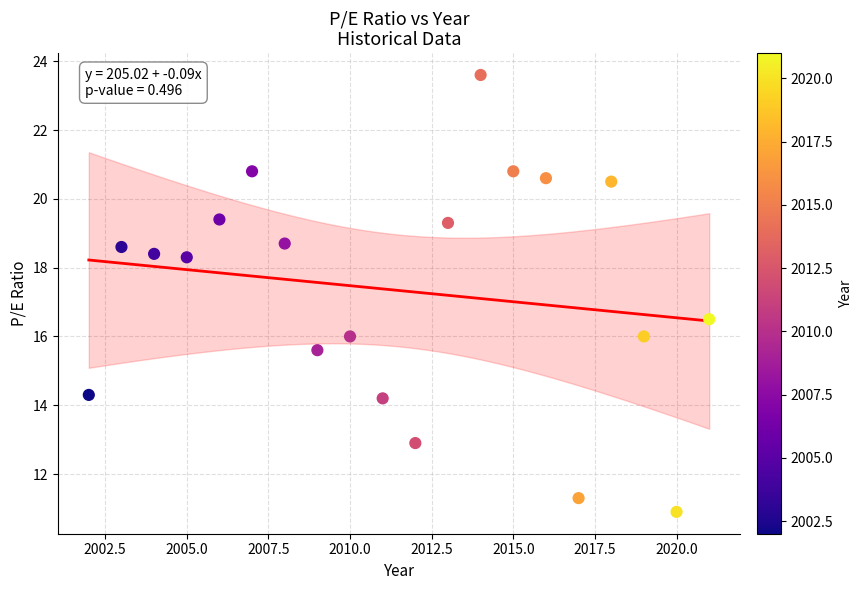

What is the range of Y values (max minus min)?

12.7